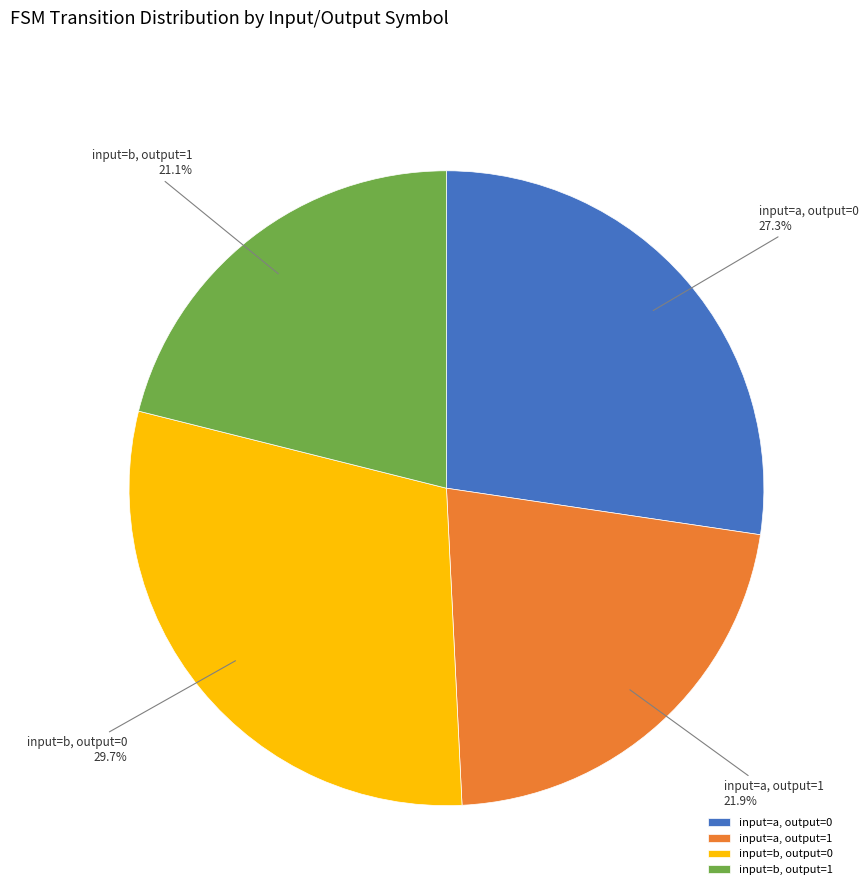

To the nearest percent, what is the average slice percentage?

25%